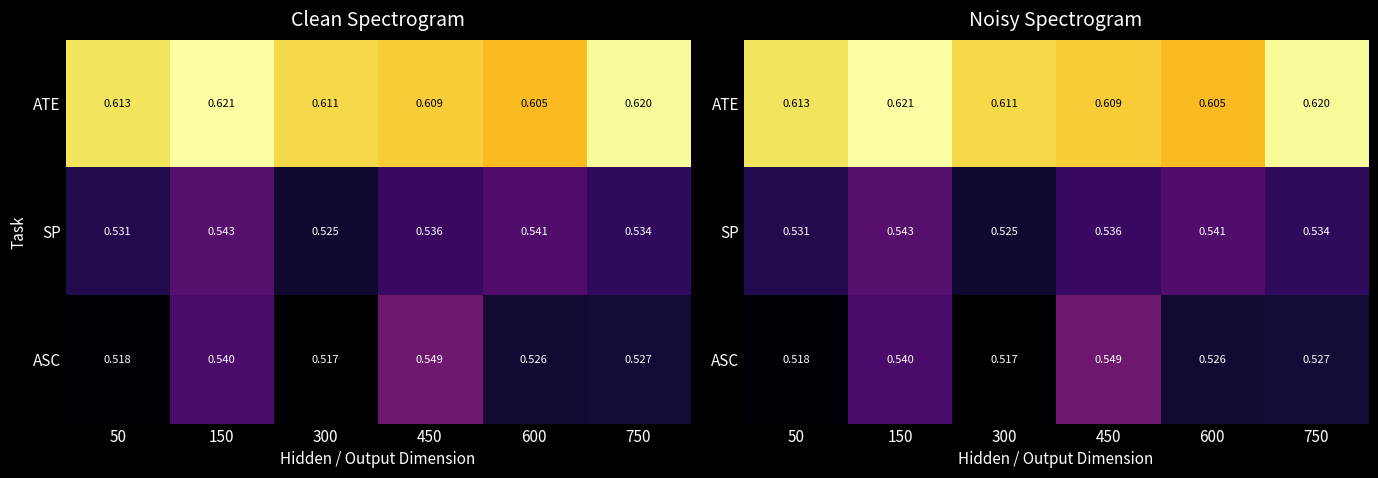

List the series in order of their peak value, highest first.

ATE, ASC, SP